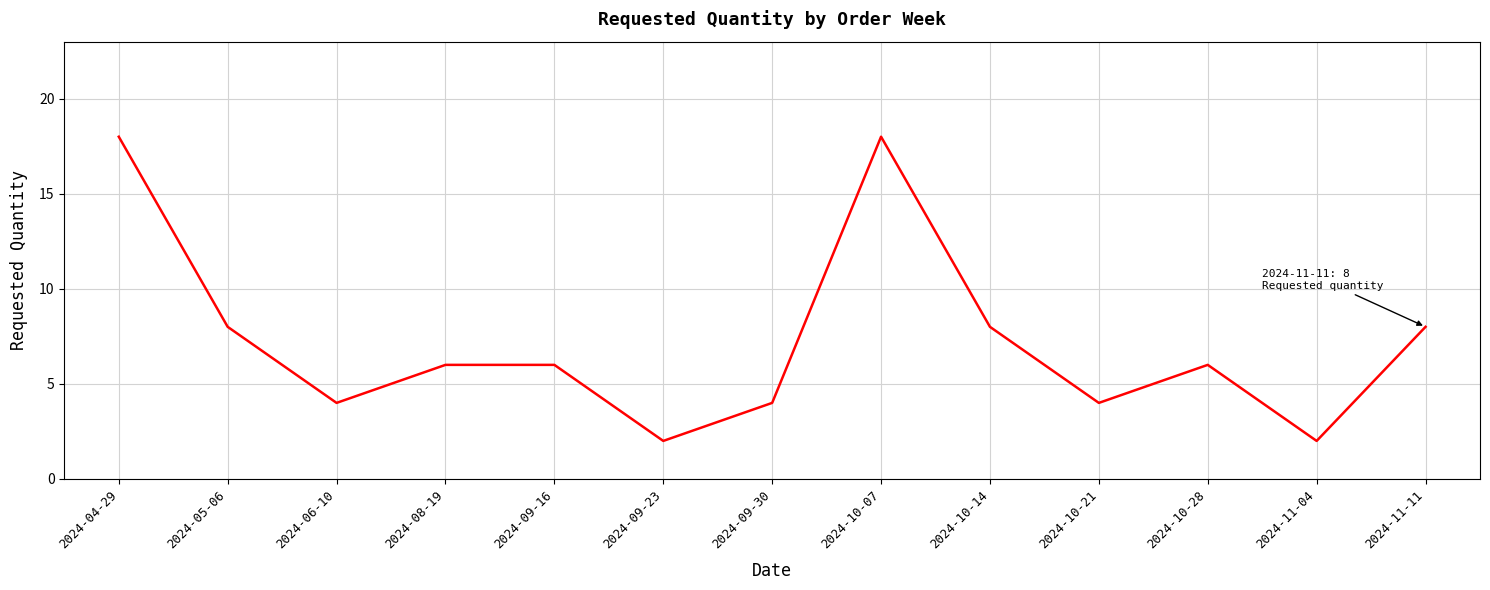

What is the ratio of the value at 2024-10-21 to the value at 2024-06-10?

1.0